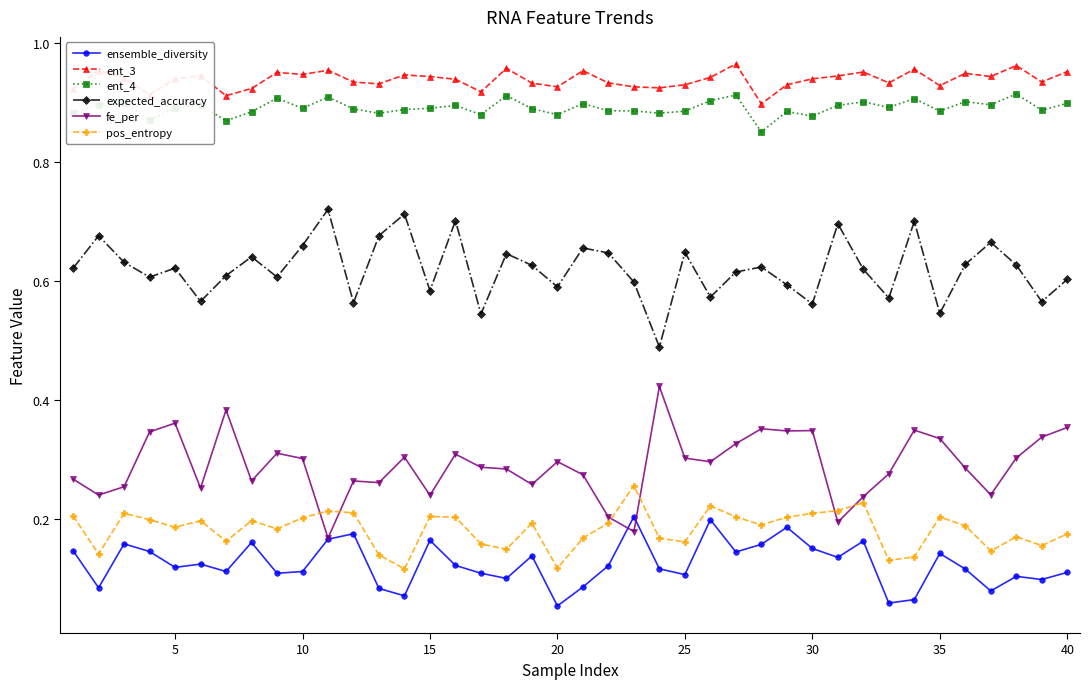

List the series in order of their peak value, lowest first.

ensemble_diversity, pos_entropy, fe_per, expected_accuracy, ent_4, ent_3